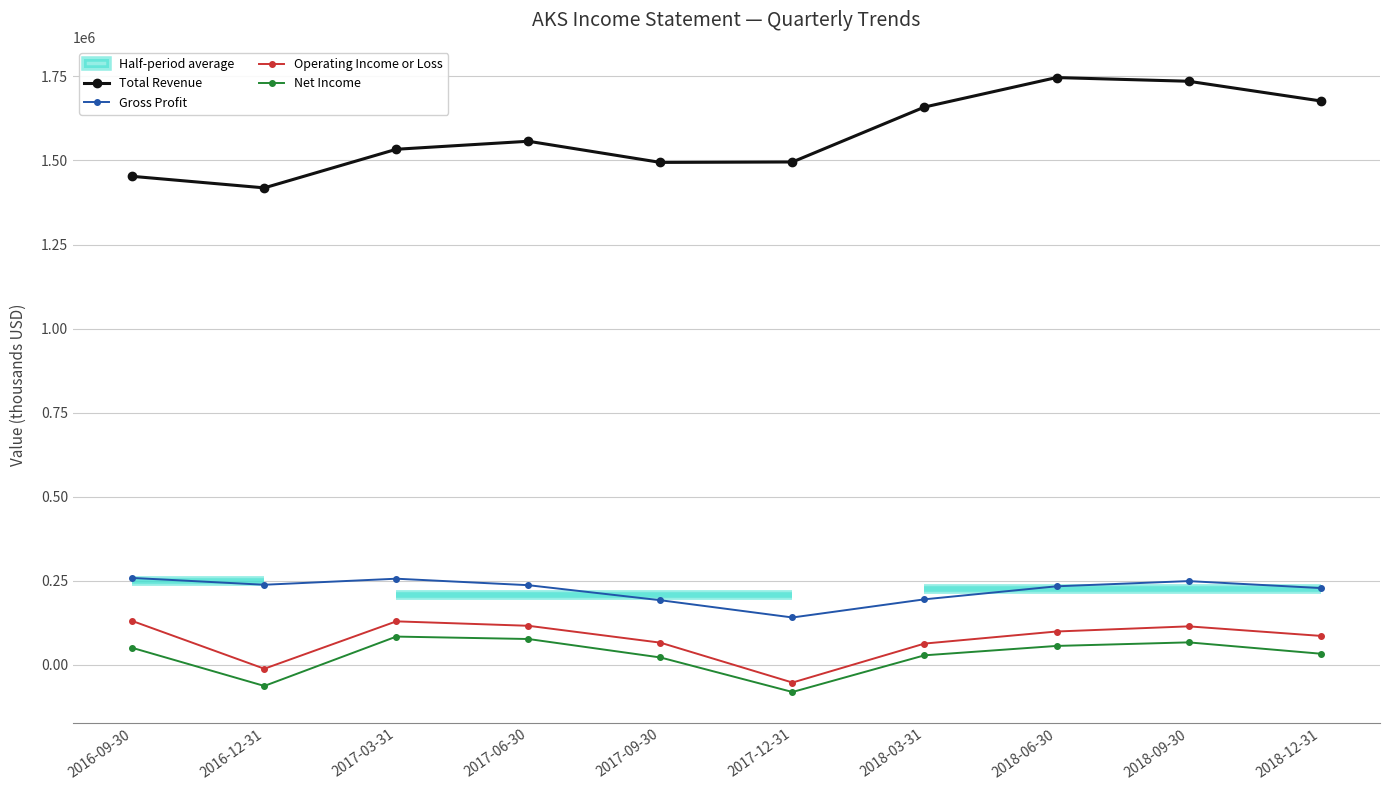

Which series has the largest total across all categories?

Total Revenue